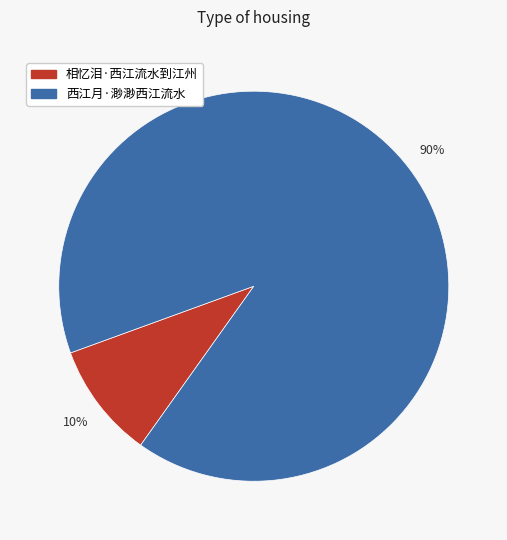

To the nearest percent, what is the average slice percentage?

50%